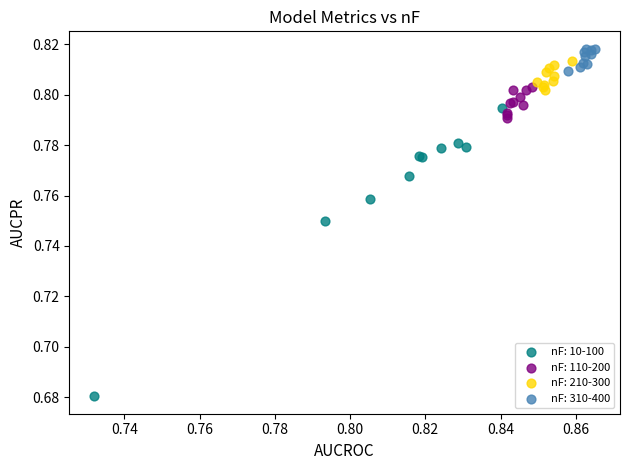

Which series contains the highest Y value?

nF: 310-400